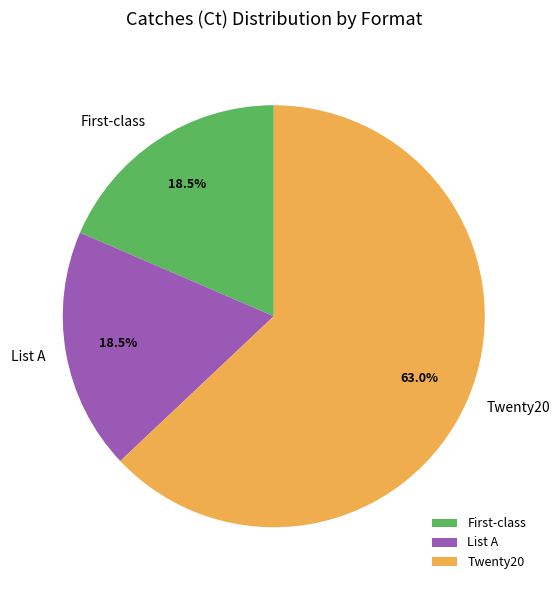

How many segments does this pie chart have?

3